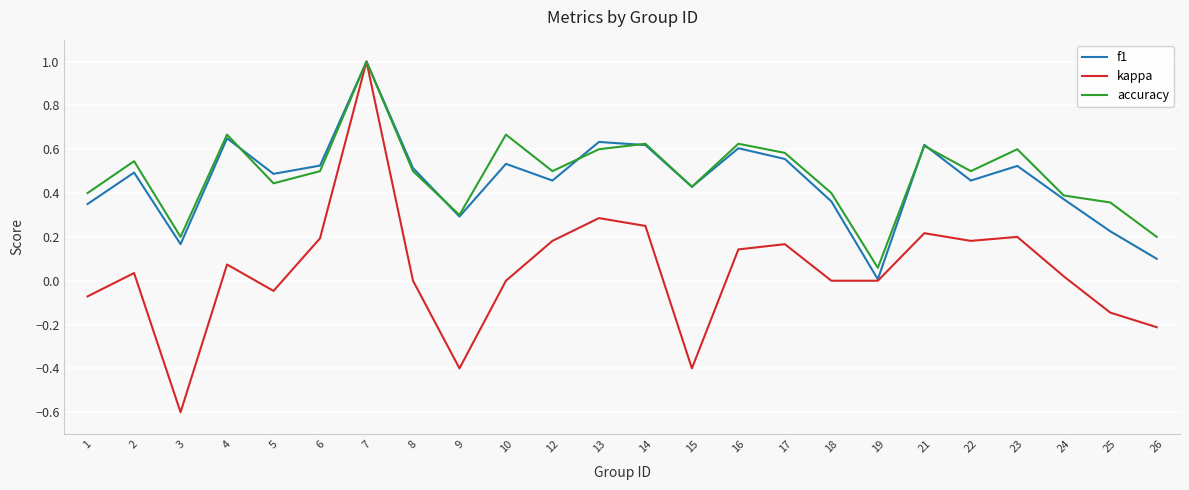

The f1 series shows 0.5 at 22. True or false?

True